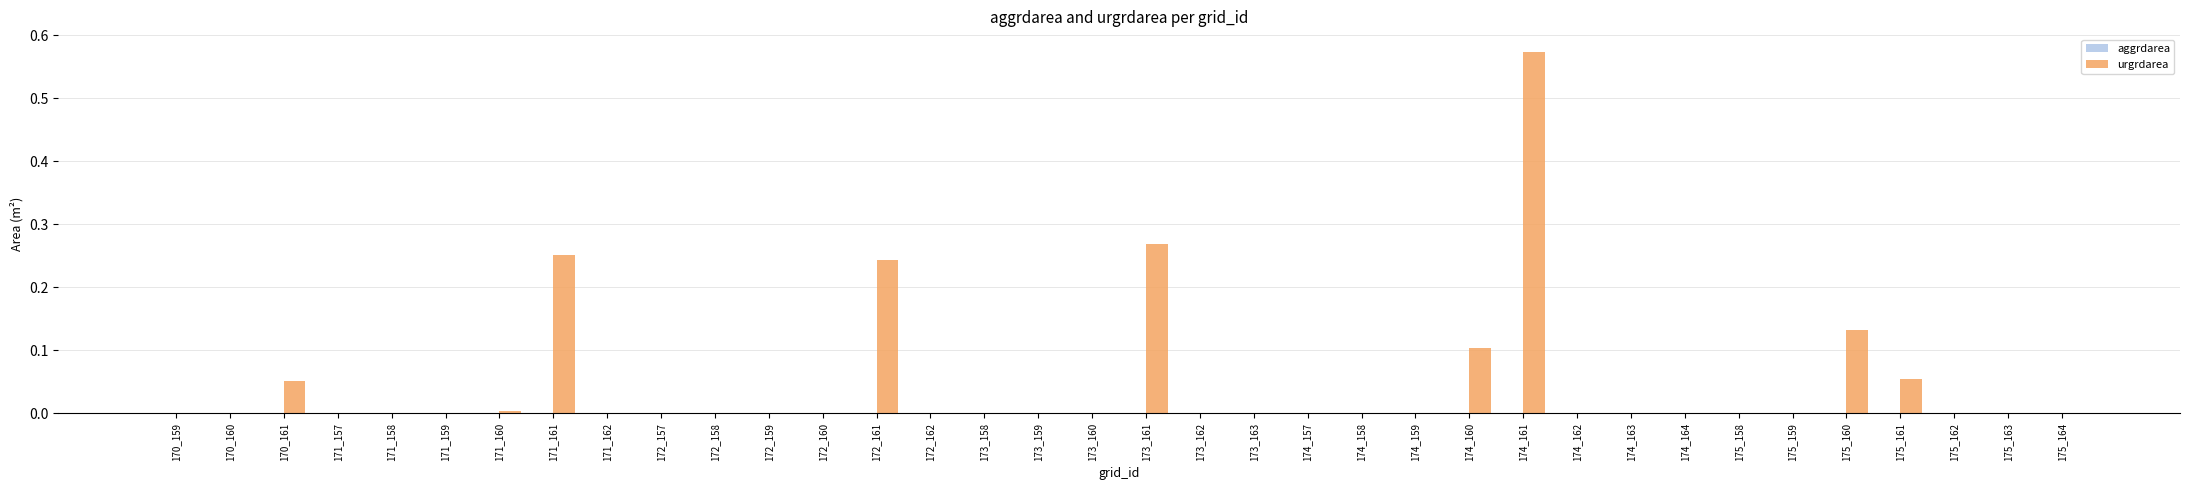

Are the bars horizontal?

No